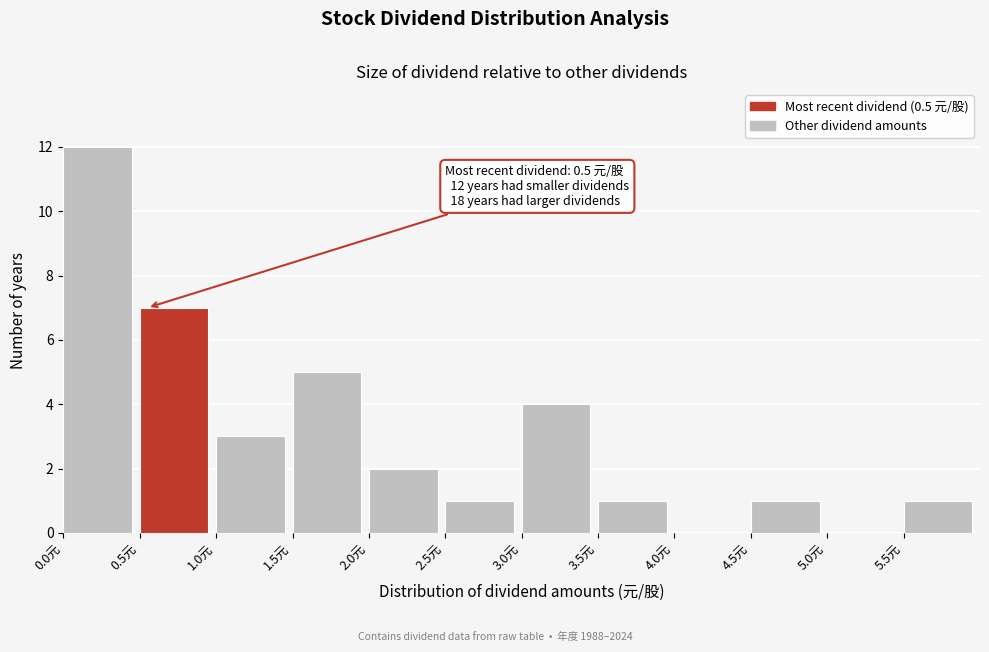

Over which range of the x-axis is the bar tallest?

0.0 to 0.5